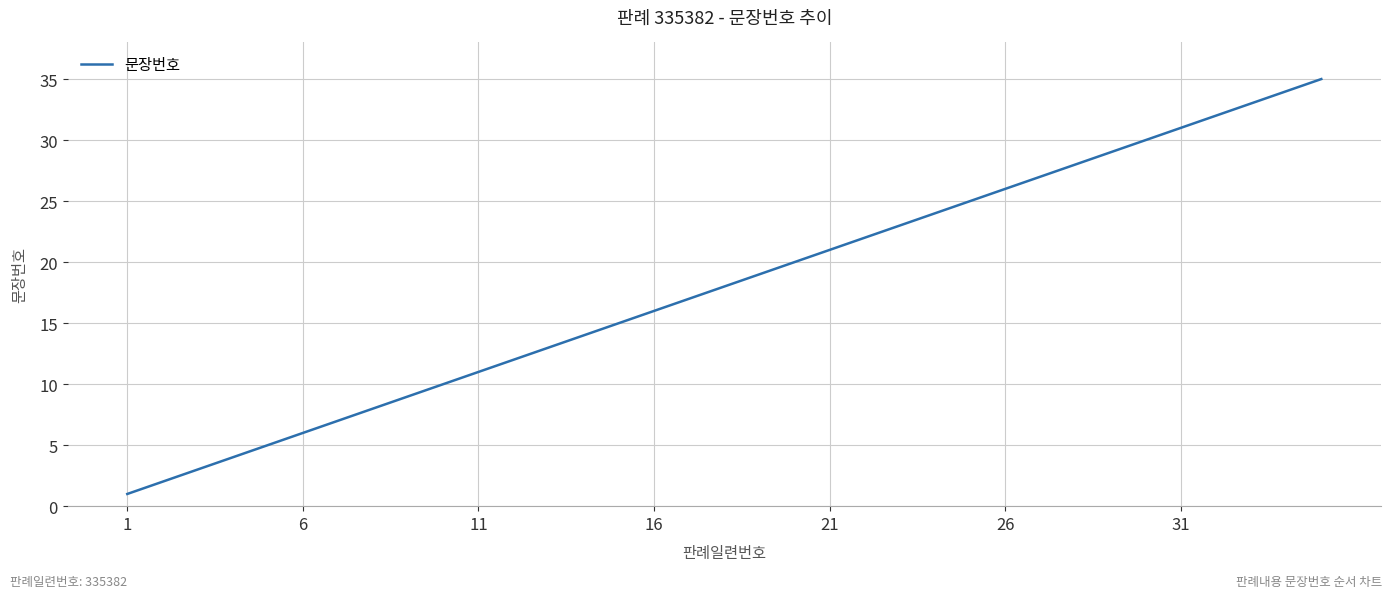

What is the greatest value displayed?

35